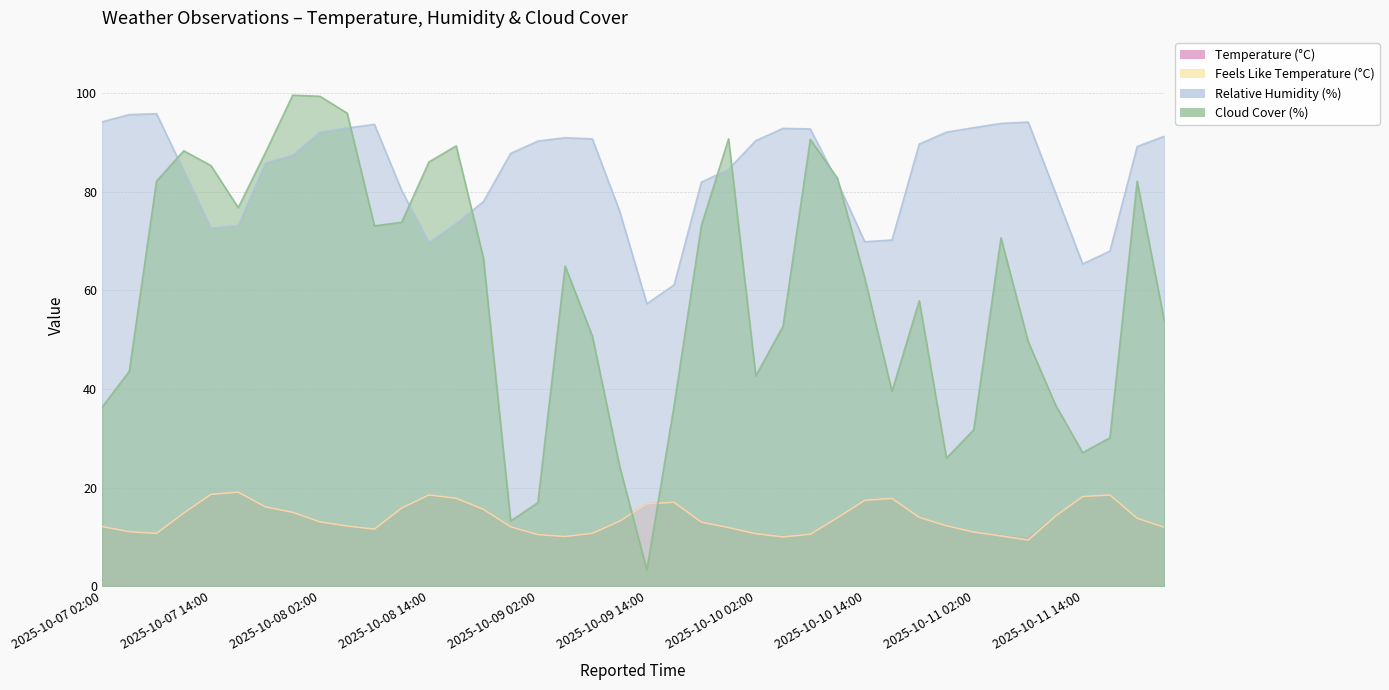

True or false: Temperature (°C) and Relative Humidity (%) cross at least once.

False